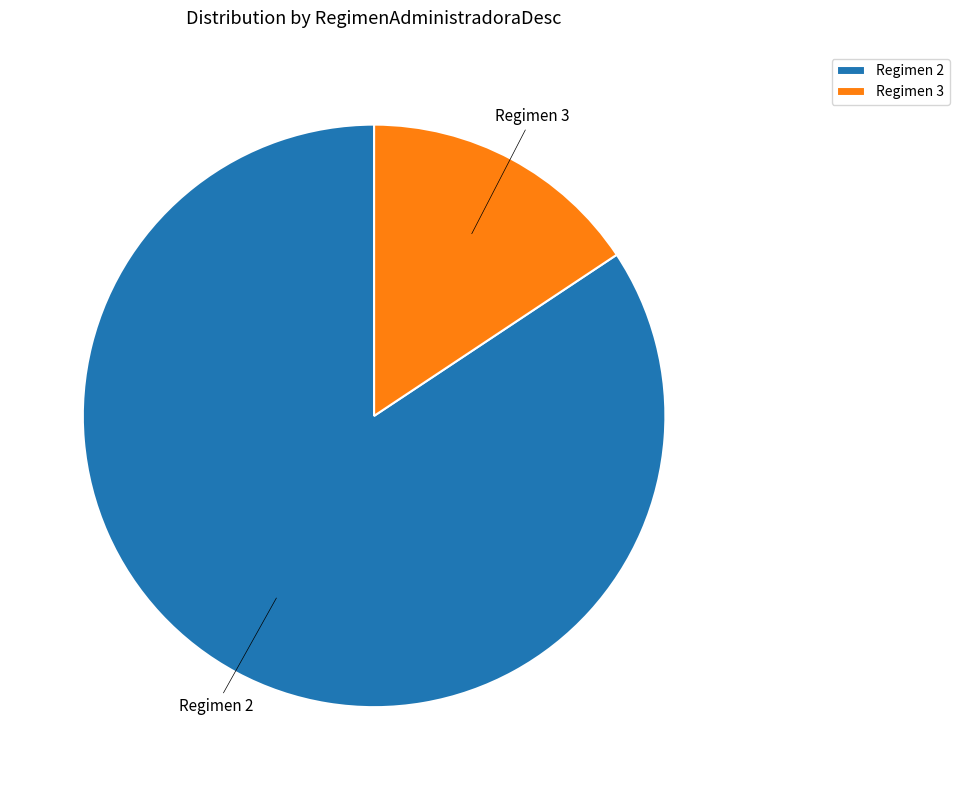

How many segments does this pie chart have?

2